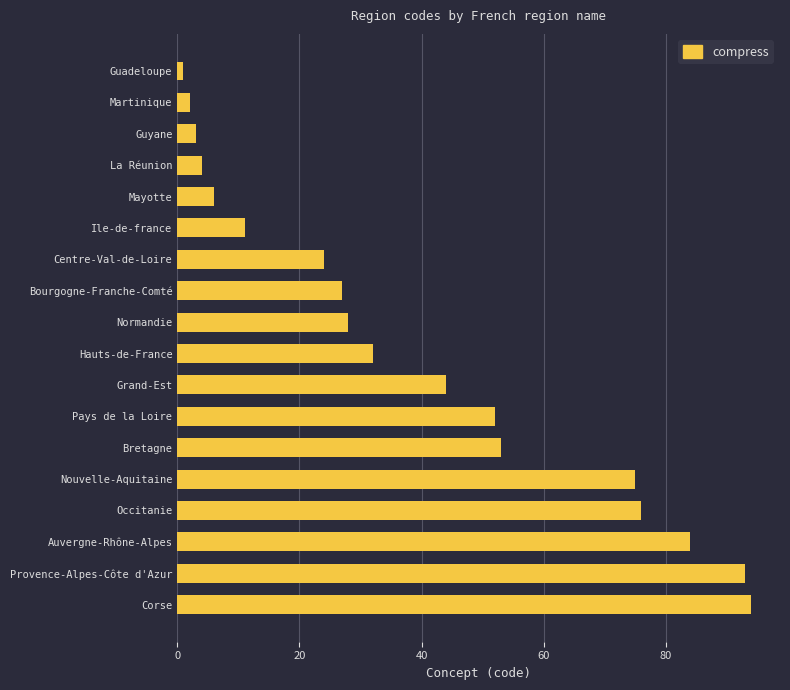

List the labels in order of value, largest first.

Corse, Provence-Alpes-Côte d'Azur, Auvergne-Rhône-Alpes, Occitanie, Nouvelle-Aquitaine, Bretagne, Pays de la Loire, Grand-Est, Hauts-de-France, Normandie, Bourgogne-Franche-Comté, Centre-Val-de-Loire, Ile-de-france, Mayotte, La Réunion, Guyane, Martinique, Guadeloupe